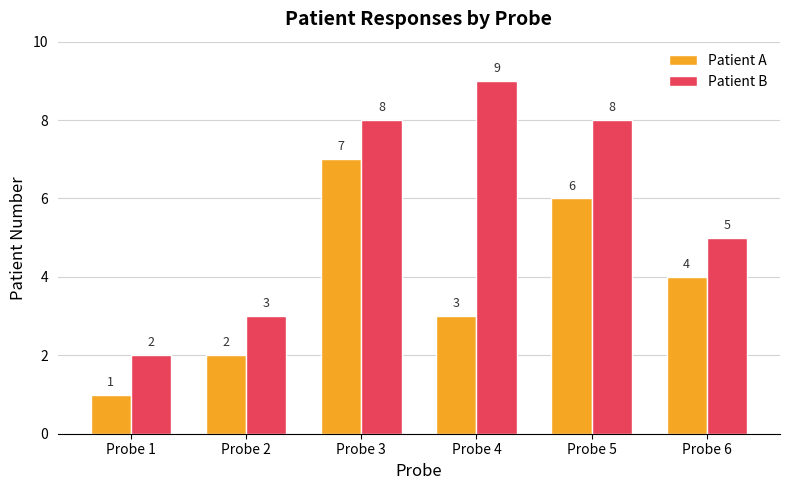

How many values in the Patient A series are below 4?

3